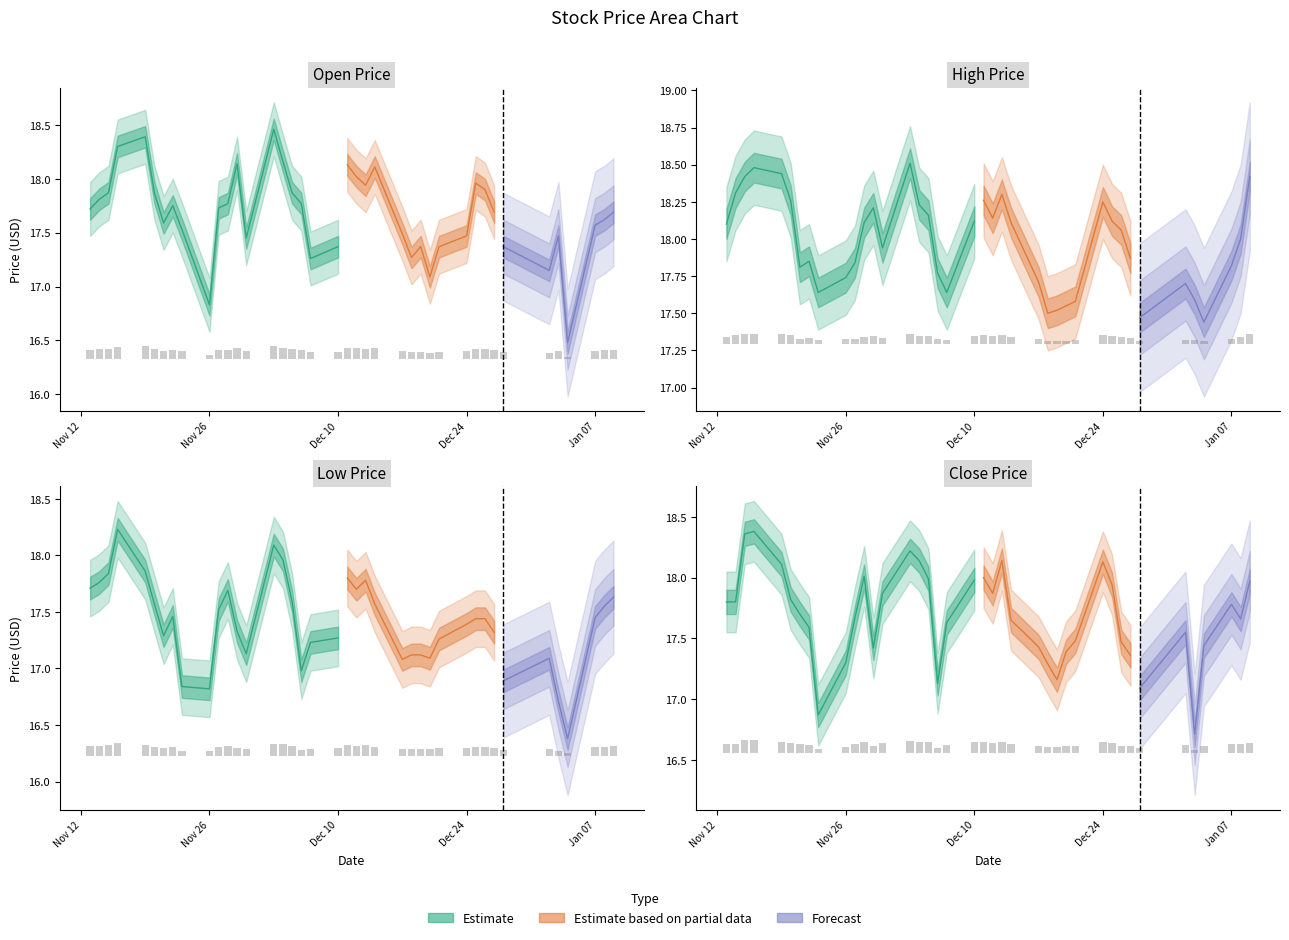

Which label corresponds to the largest value in the chart?

2018-12-03